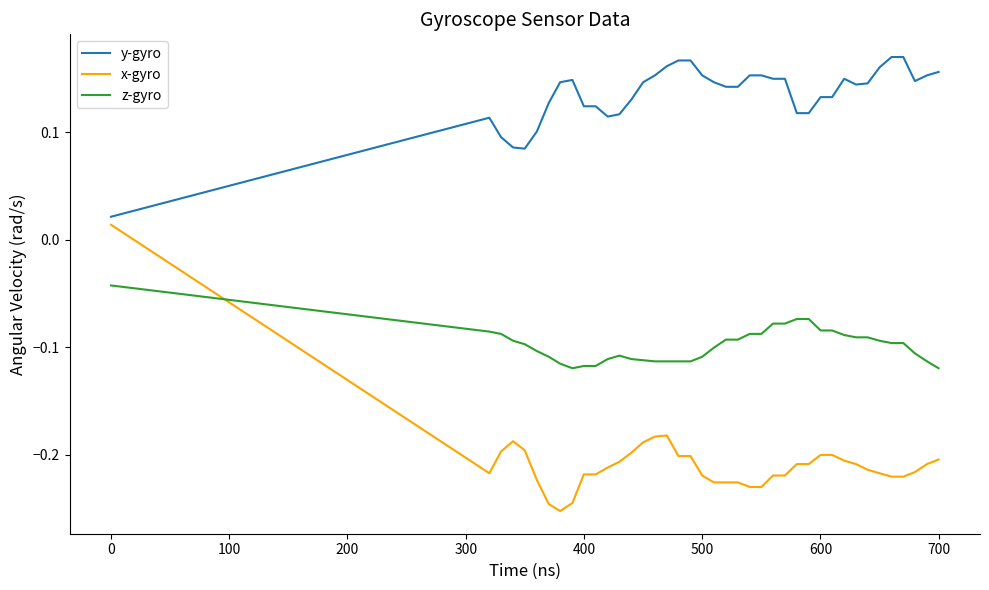

How many times do x-gyro and z-gyro cross each other?

1